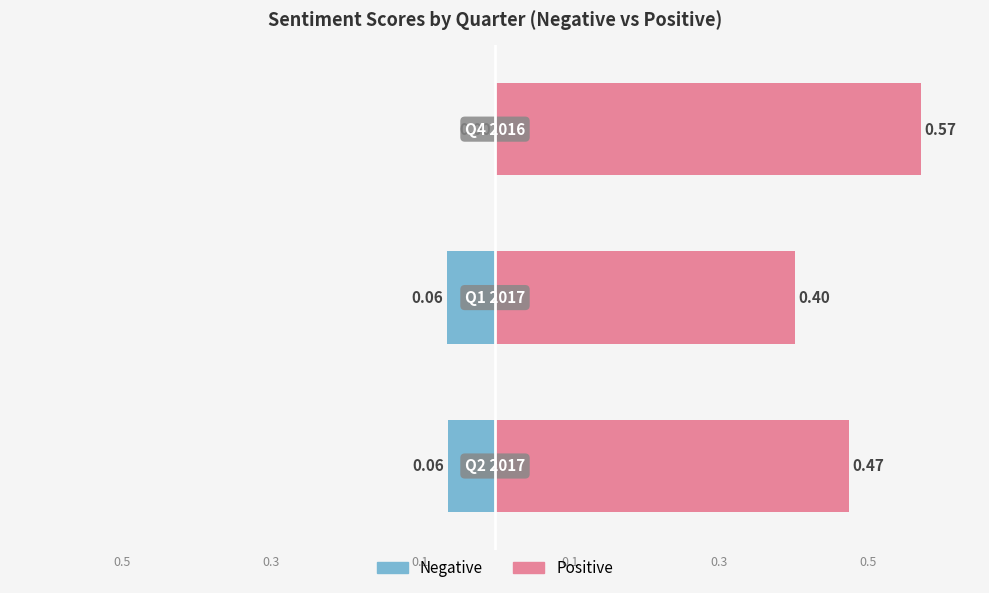

At which label does Negative reach its minimum?

Q4 2016